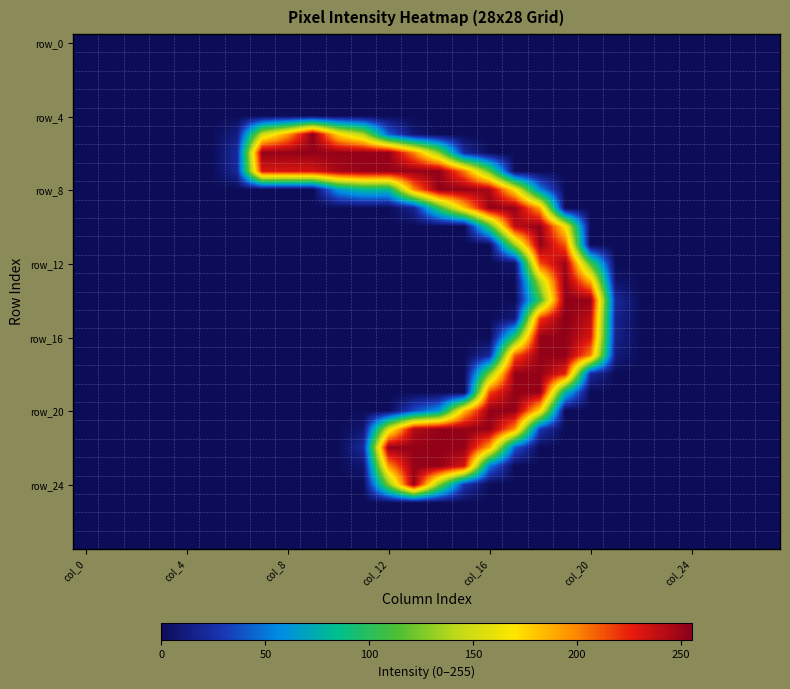

Count the number of data series in this chart.

28